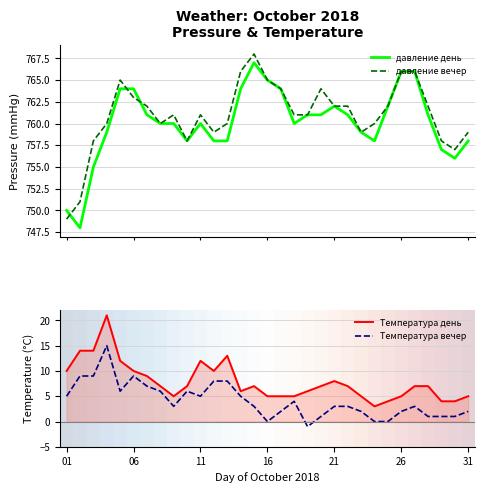

How many interior local valleys does the Температура вечер series have?

5